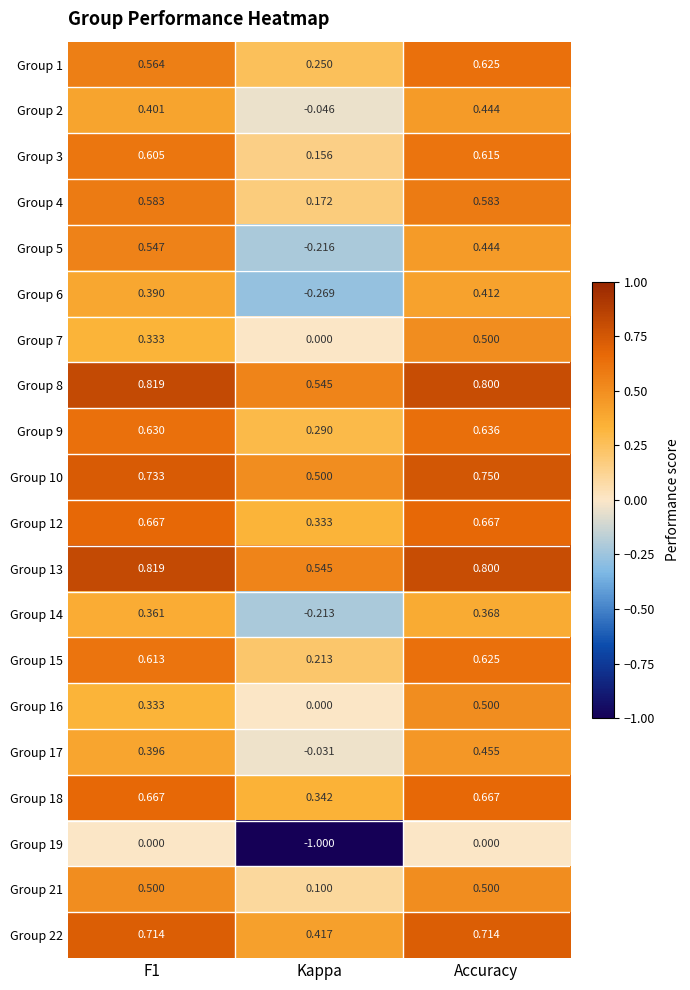

At which label does Group 10 reach its minimum?

Kappa